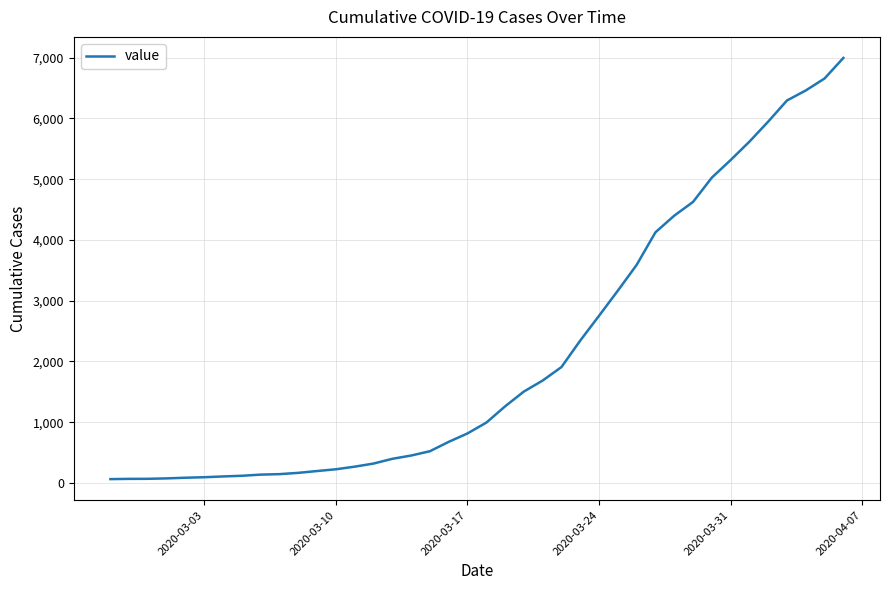

What is the maximum value shown in the chart?

6995